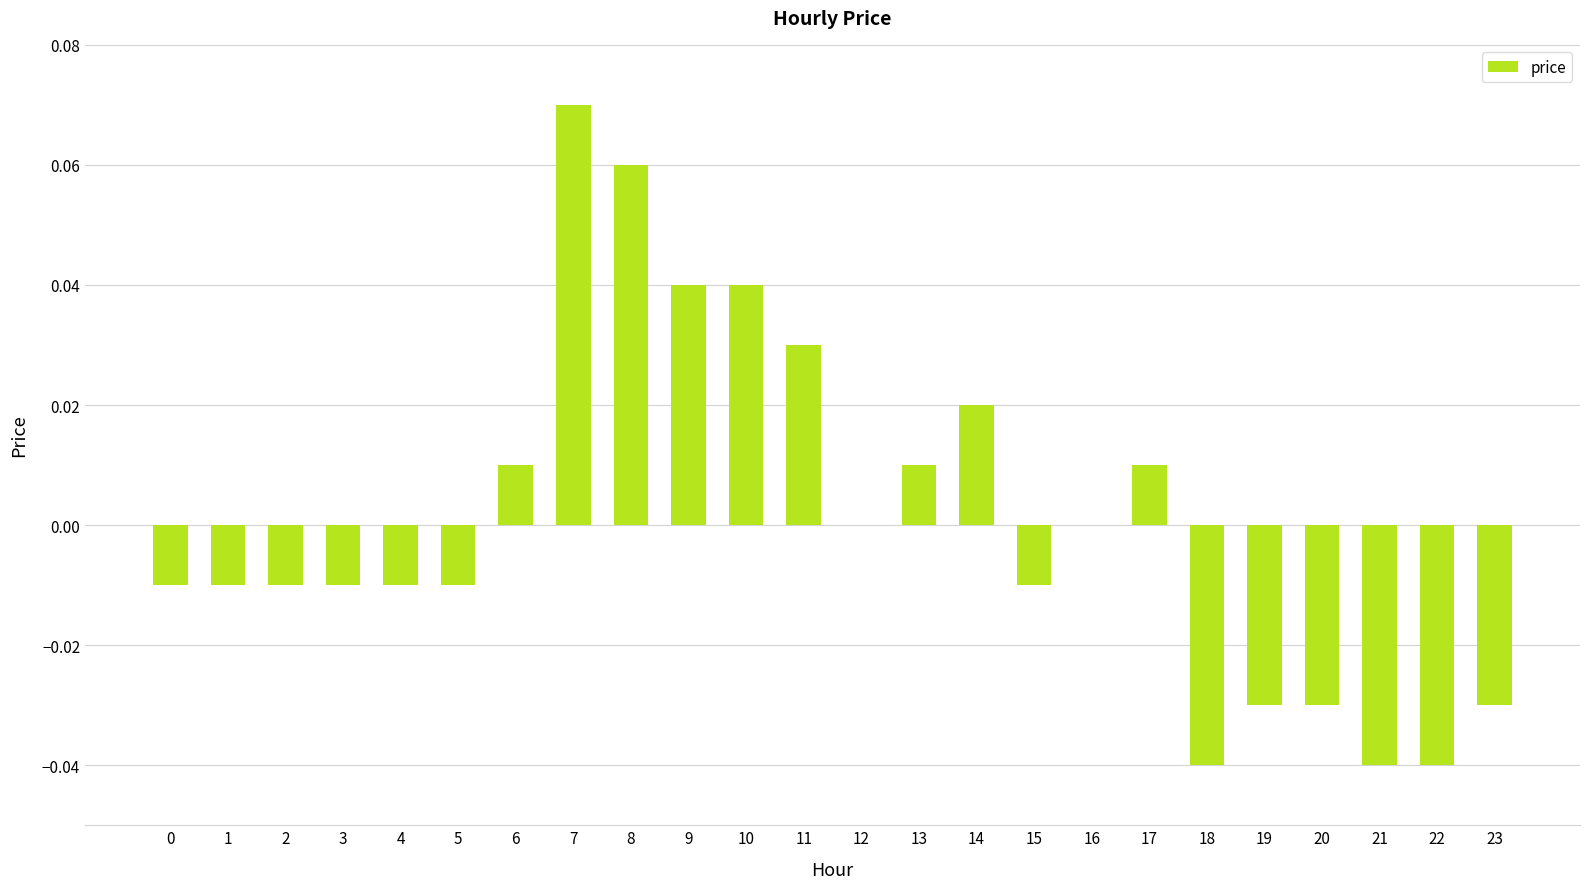

Is it true that the value at 13 is 0.0?

True